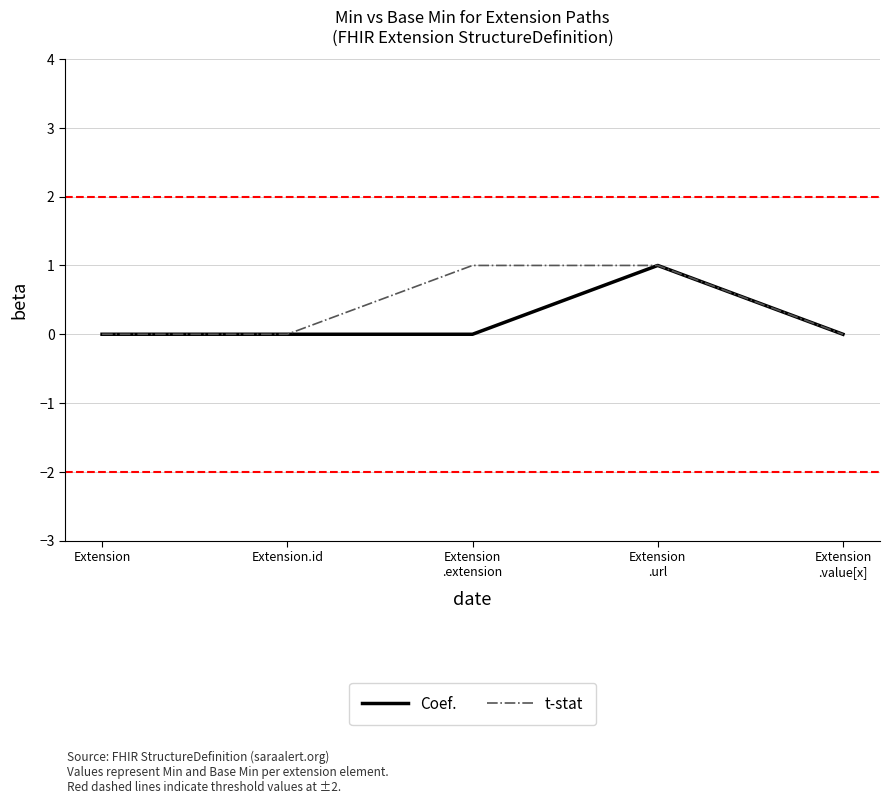

Rank the series by their average value, from highest to lowest.

t-stat, Coef.